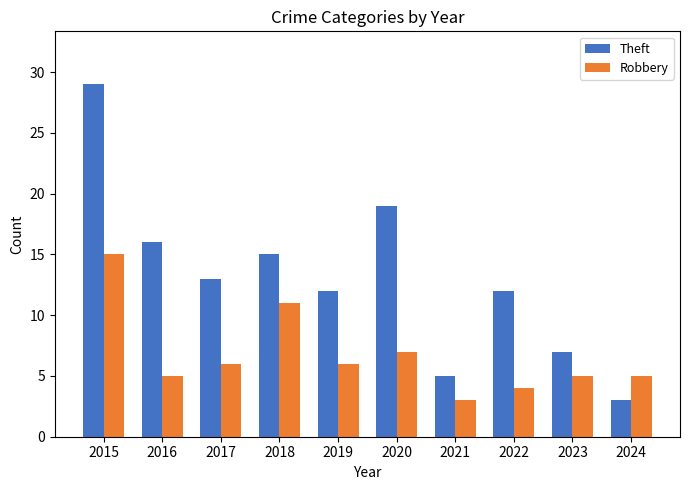

Does the chart contain any negative values?

No